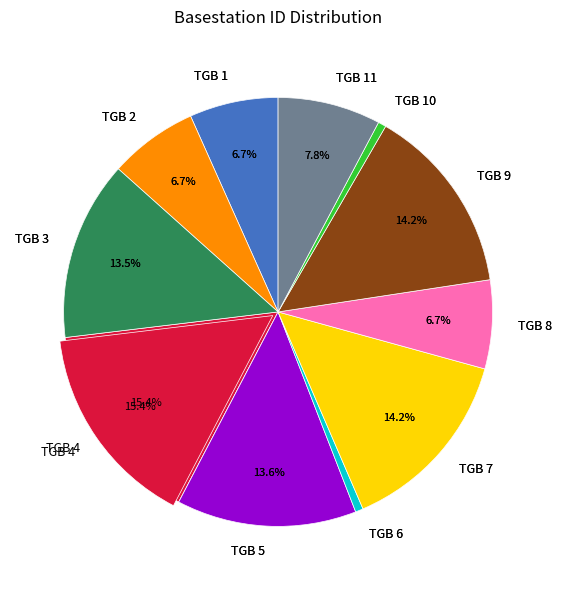

Between TGB 9 and TGB 3, which is larger?

TGB 9